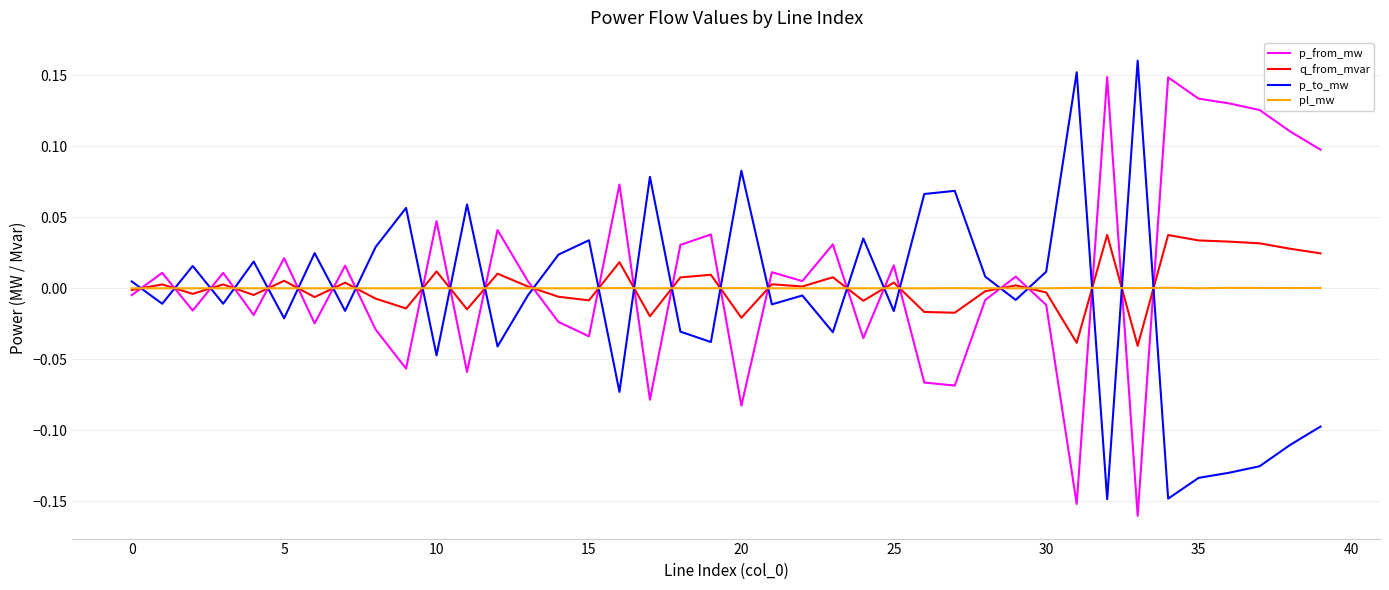

How many interior local peaks does the p_from_mw series have?

14